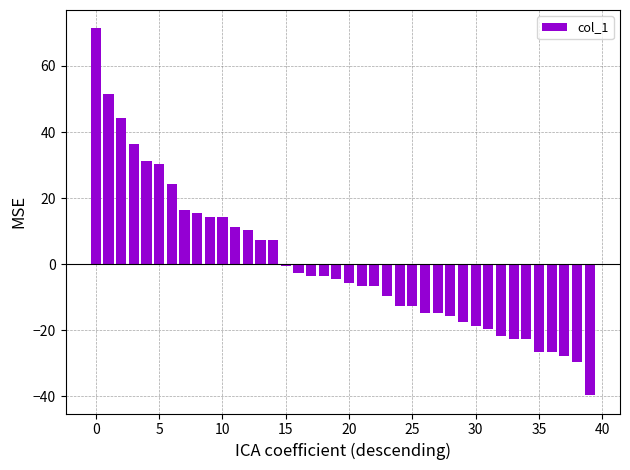

What is the maximum value shown in the chart?

71.4